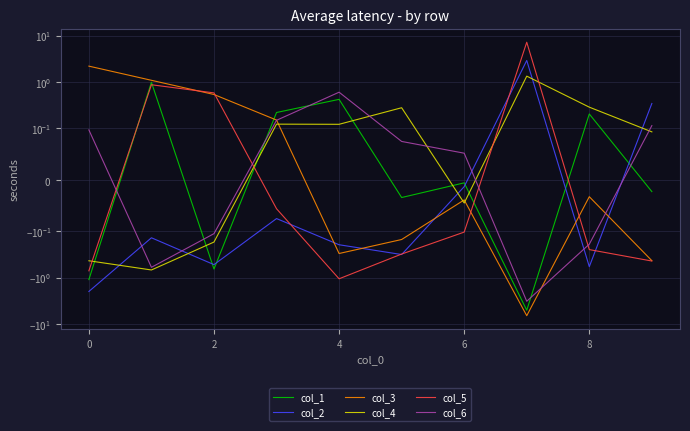

What is the smallest value displayed?

-6.5